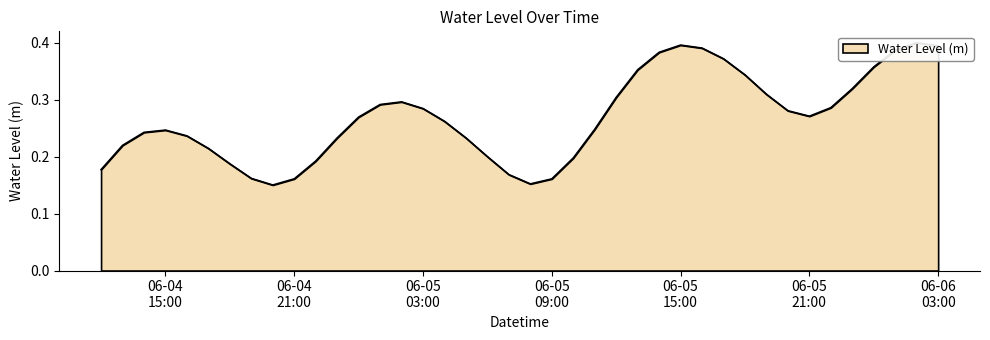

What is the difference between the values at 2023-06-04 19:00:00 and 2023-06-04 23:00:00?

0.1